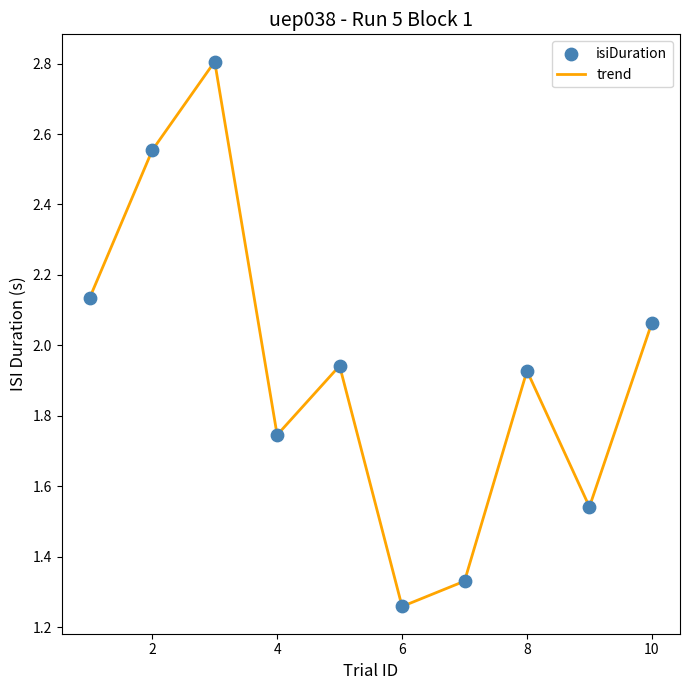

What is the maximum value shown in the chart?

2.8